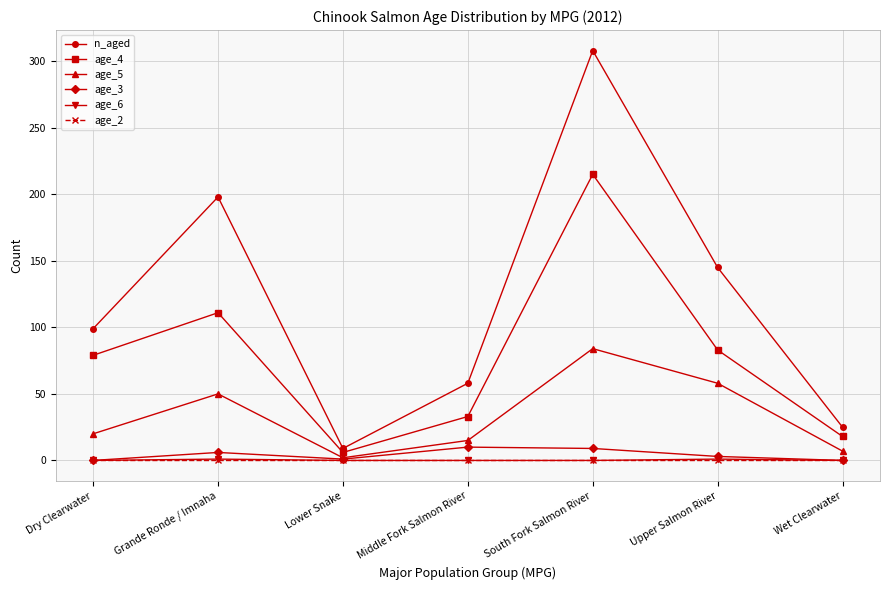

How many lines are shown in the chart?

6